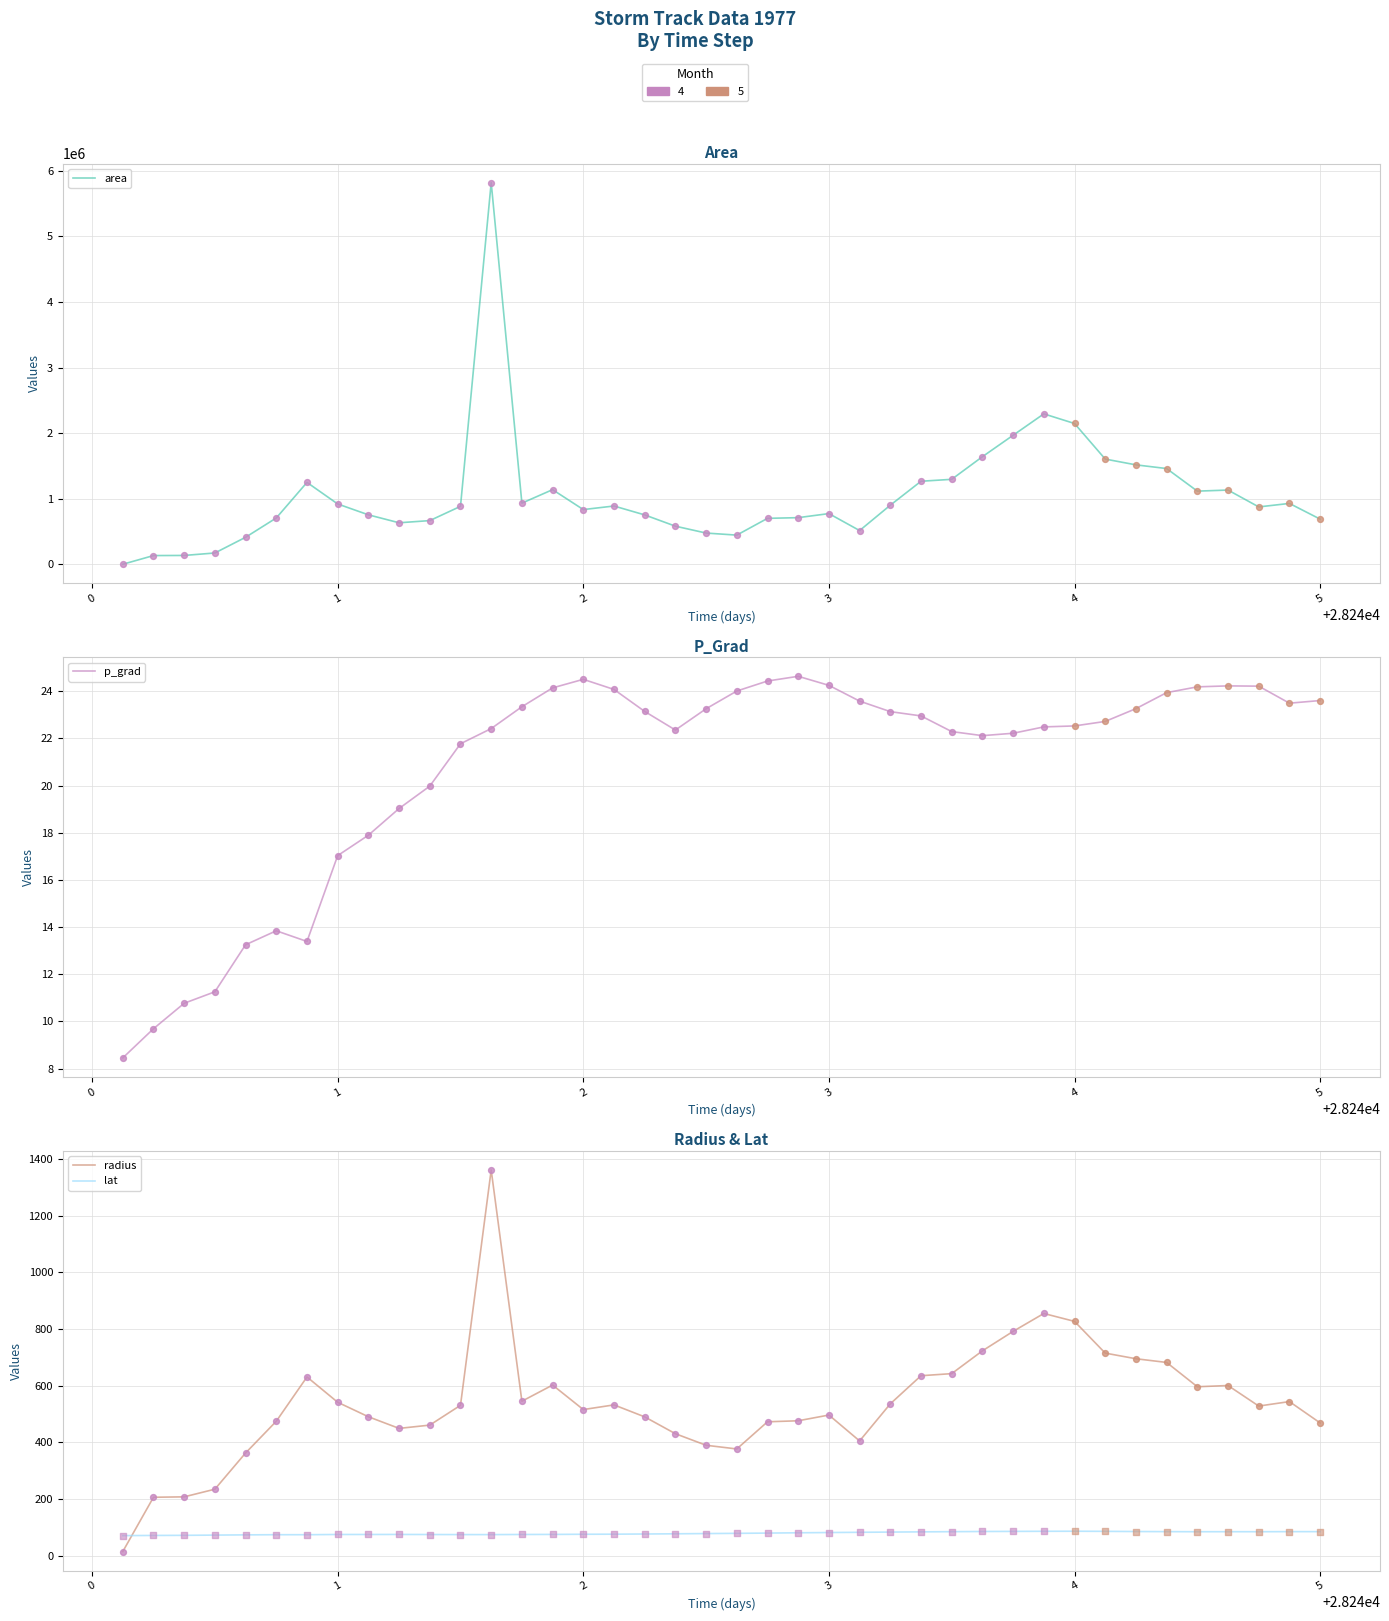

Which series has the widest spread of Y values?

area